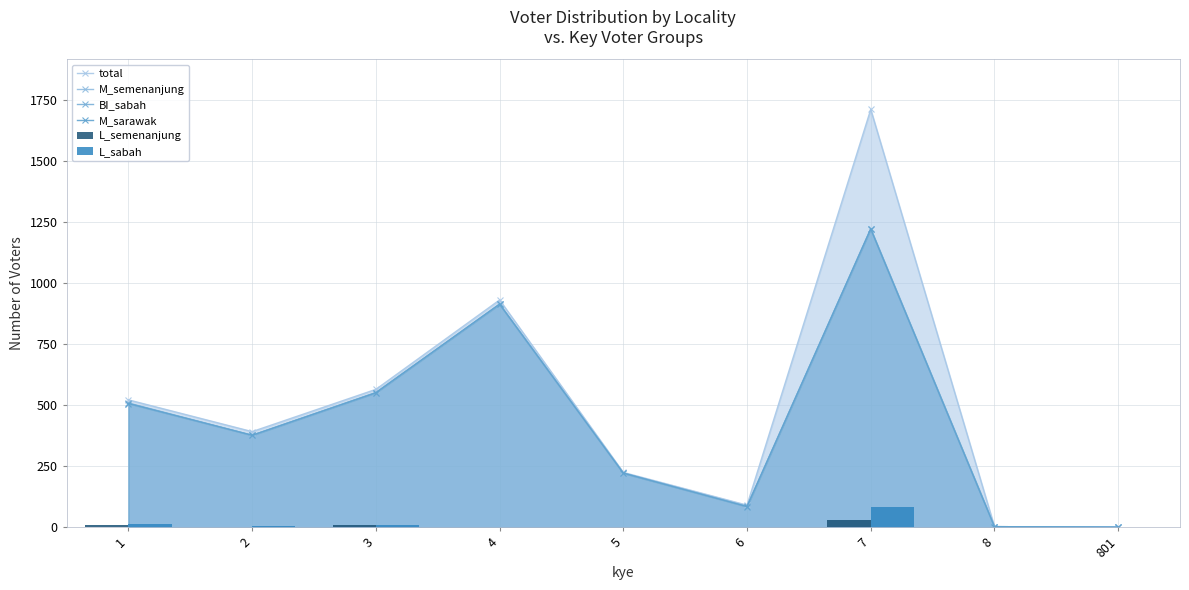

Is it true that total equals 1221 at 4?

False